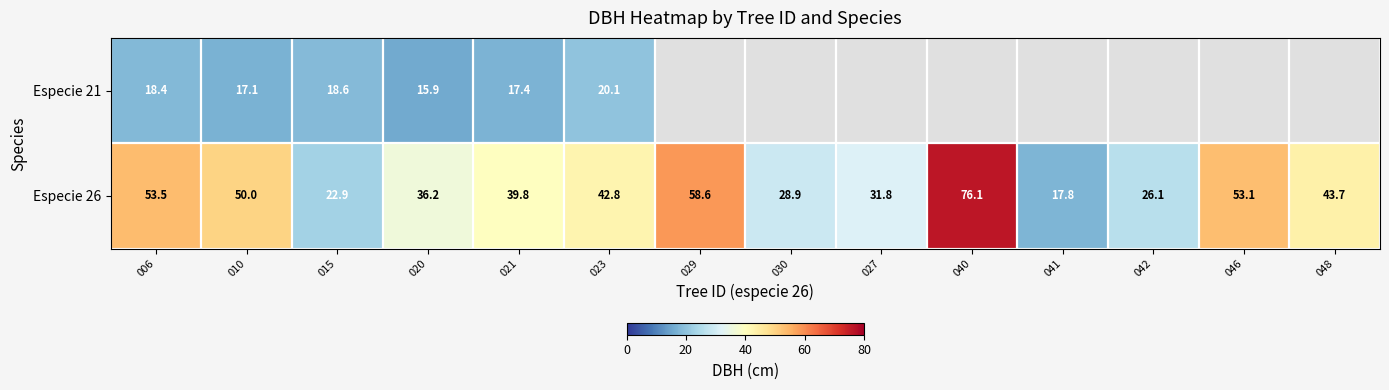

How many values in the Especie 26 series are below 42?

7